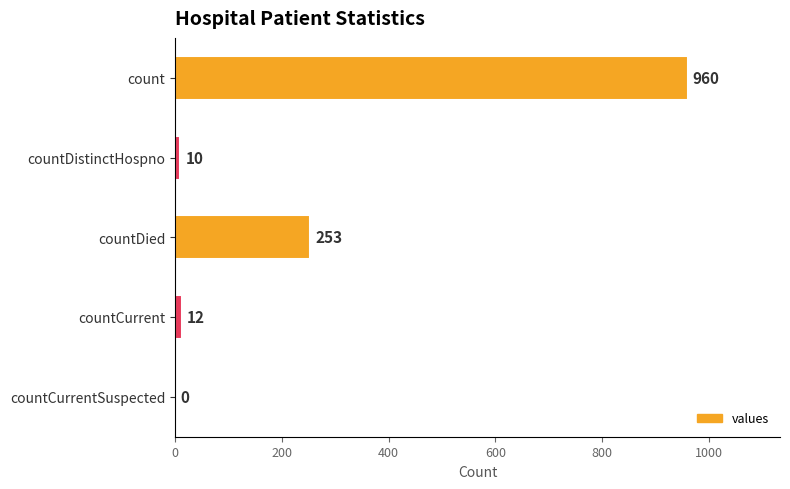

What is the change in value from count to countCurrentSuspected?

-960